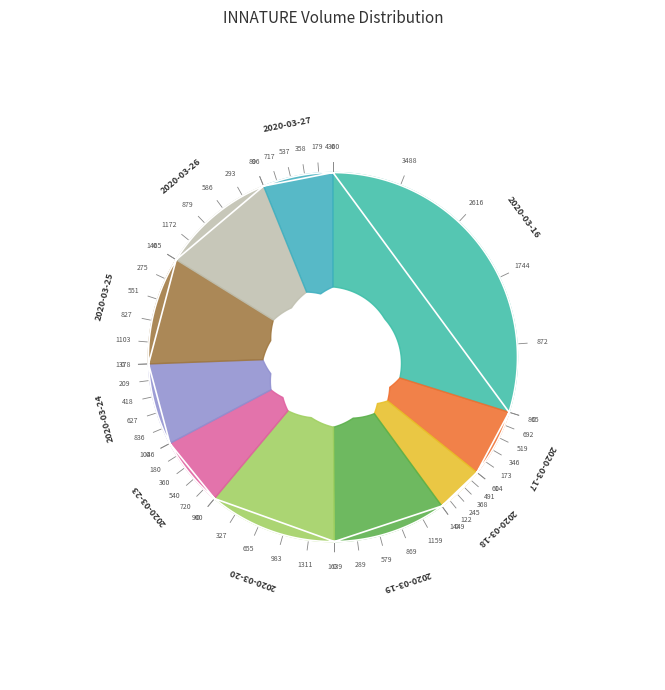

What percentage do 2020-03-20 and 2020-03-18 together represent?

15.4%